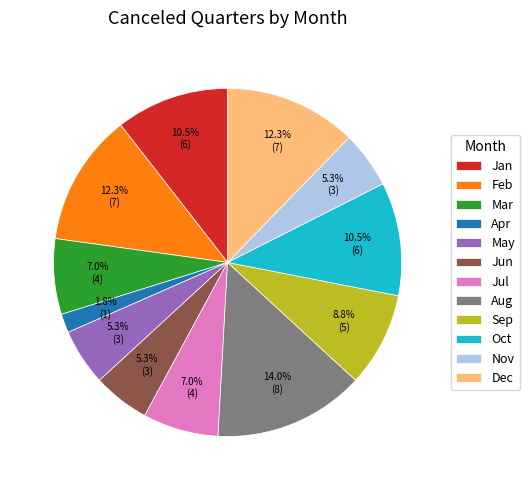

How many slices are in this pie chart?

12